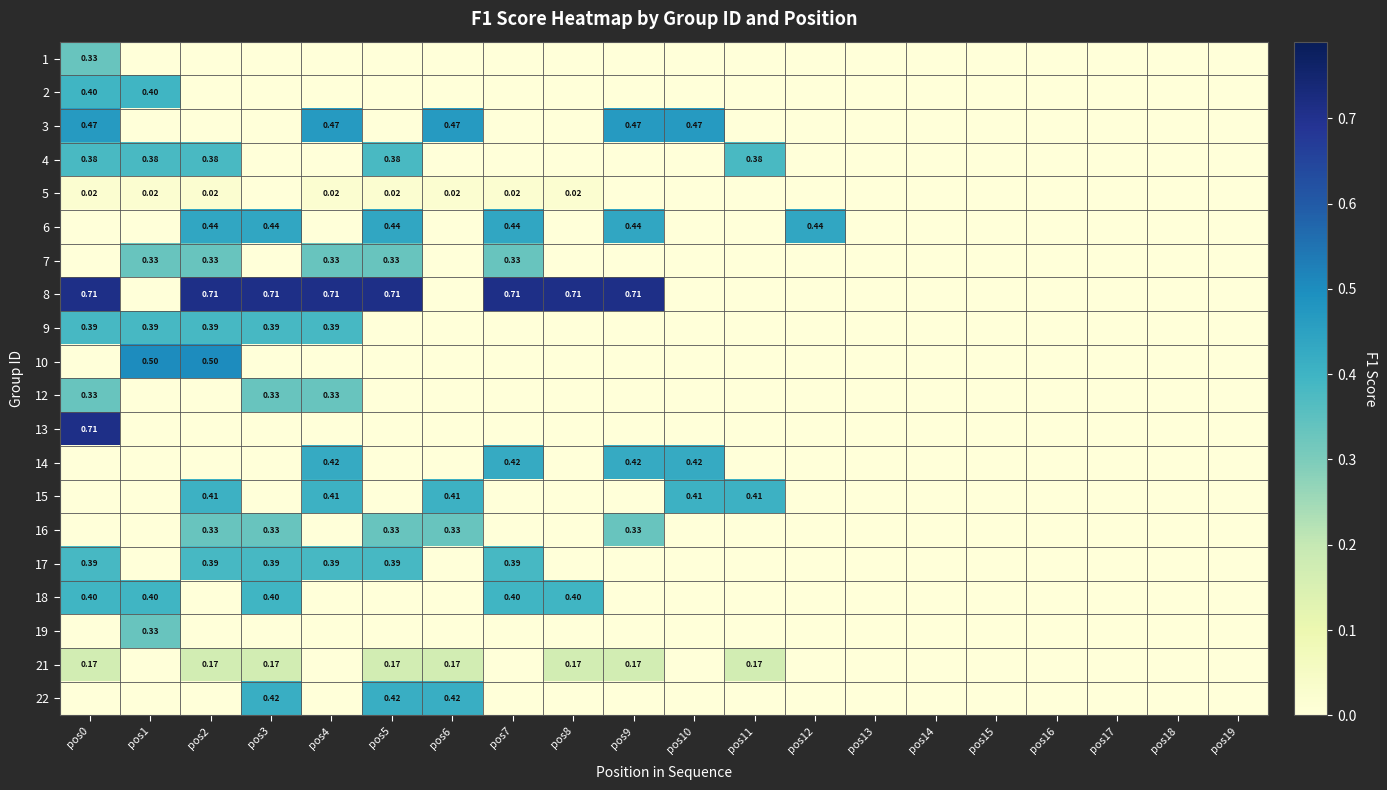

Between pos13 and pos0, which is larger?

pos0